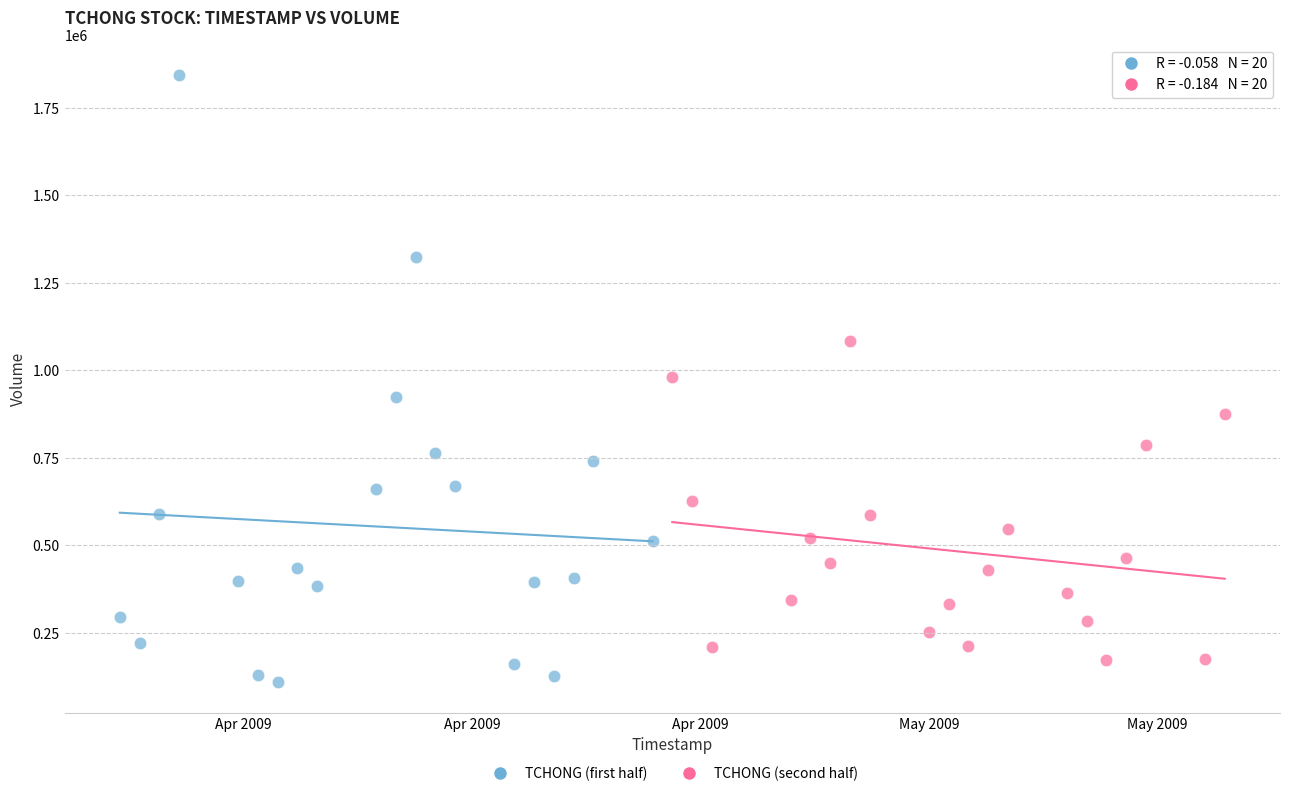

Which series has the largest Y range (max minus min)?

TCHONG (first half)